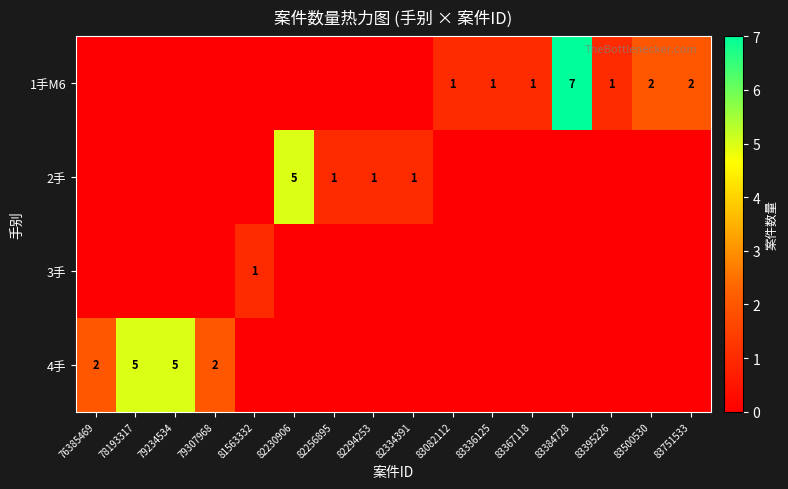

At how many categories does at least one series exceed 4?

4